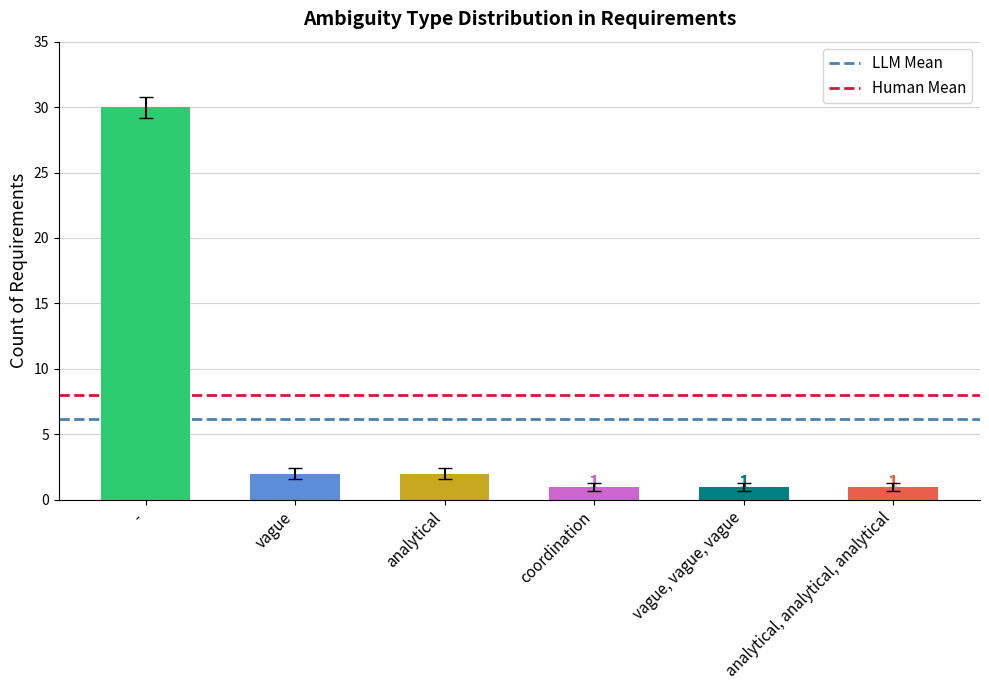

What is the label of the 1st bar from the left?

-